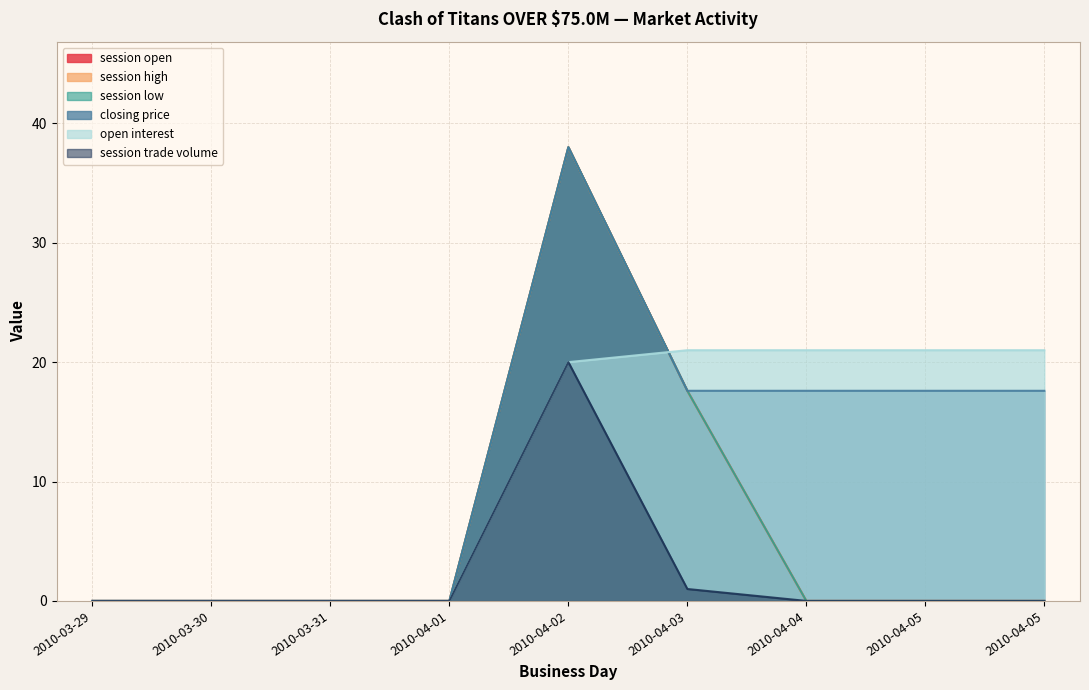

The value of session low at 2010-04-04 is 0.0. True or false?

True